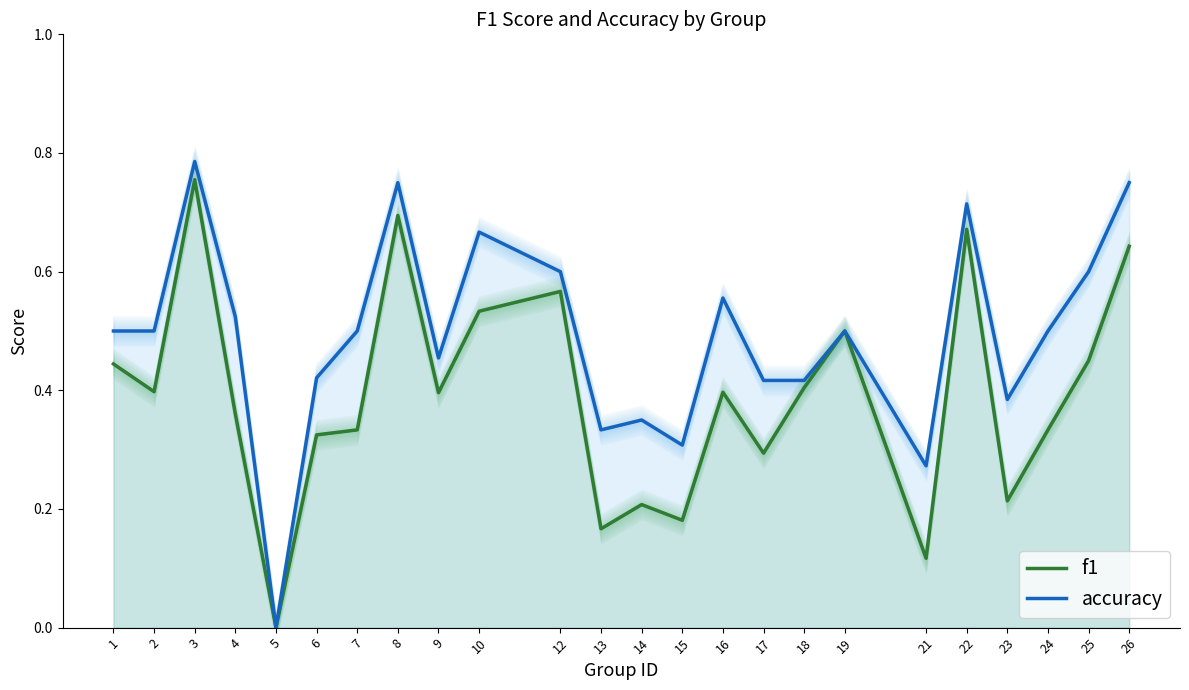

Count the number of categories in the chart.

24